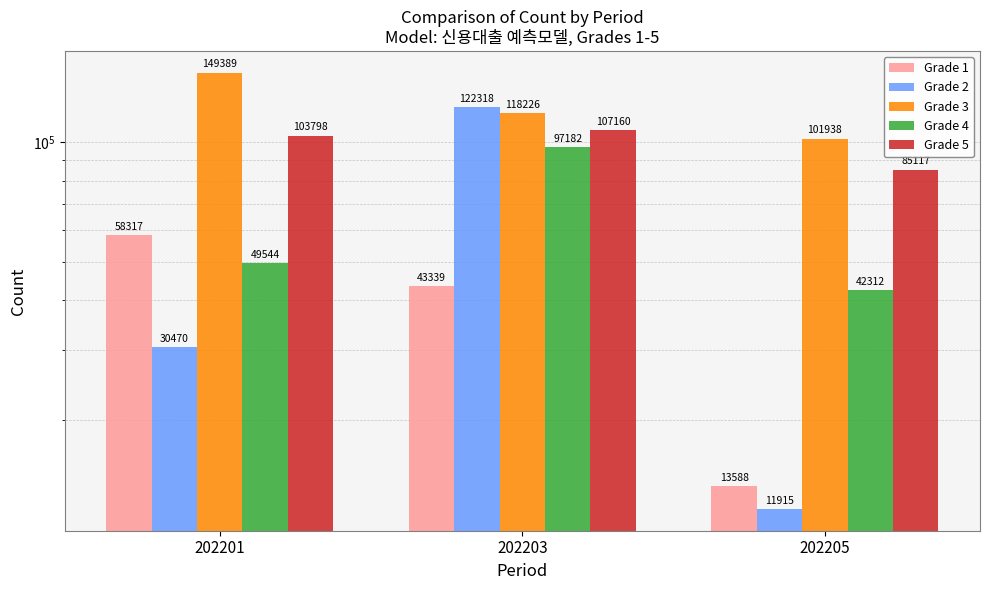

What is the total value across all series at 202205?

254870